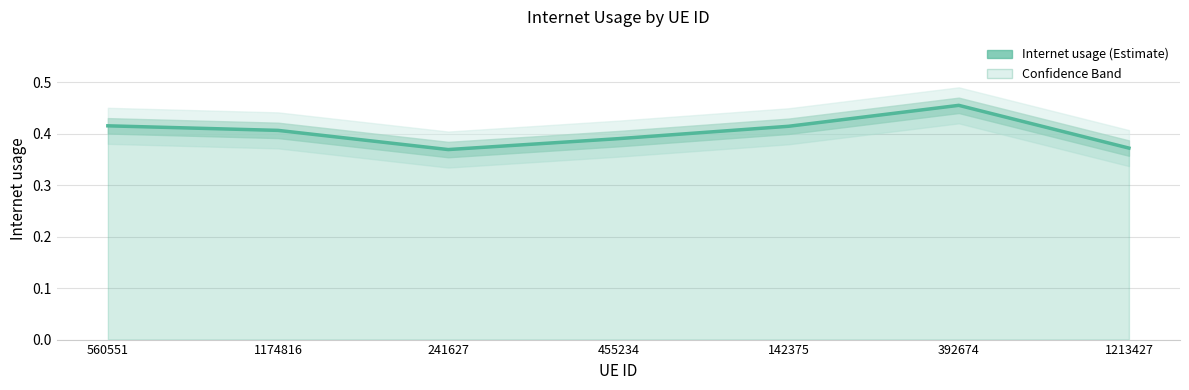

How many lines are shown in the chart?

1